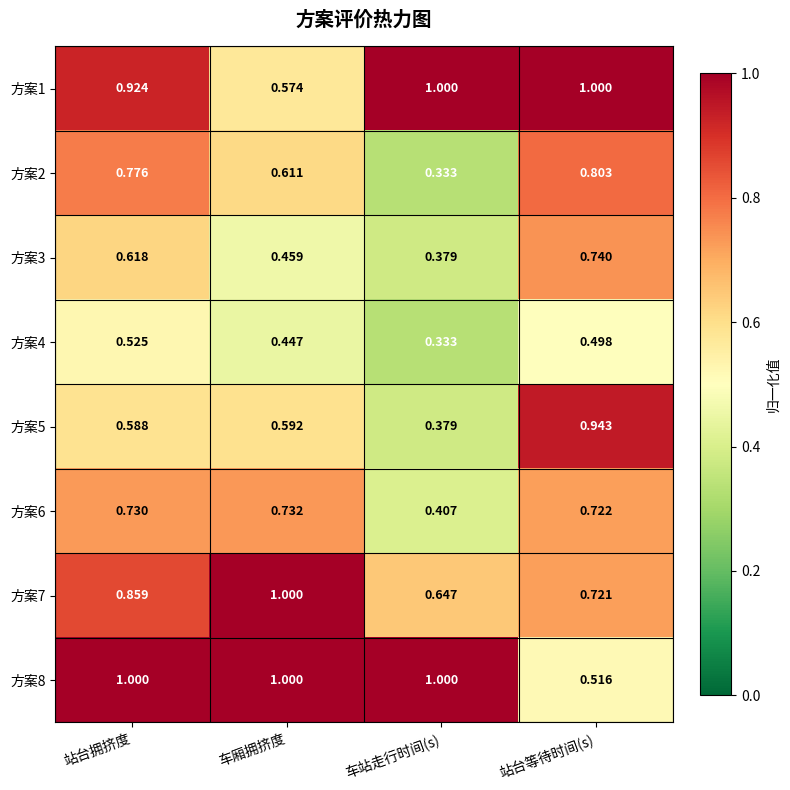

At which label does 方案3 reach its minimum?

车站走行时间(s)